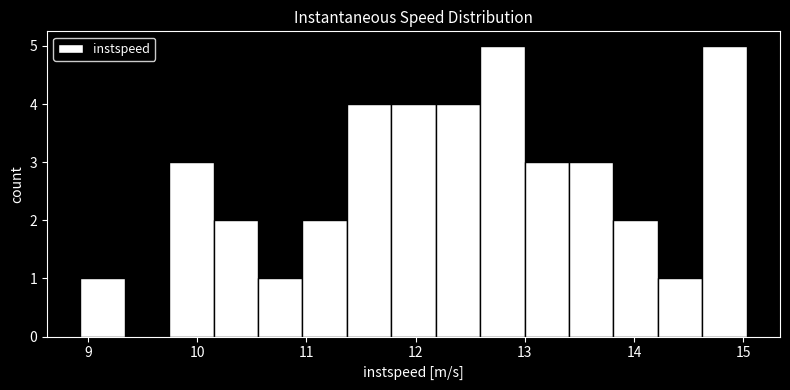

Reading left to right, list every bar in this chart as the range it spans on the x-axis followed by its height. Neither the bar edges nor the heights are printed on the chart, so give them approximately, as read against the axes.

8.9 to 9.3: 1
9.3 to 9.7: 0
9.7 to 10.1: 3
10.1 to 10.6: 2
10.6 to 11.0: 1
11.0 to 11.4: 2
11.4 to 11.8: 4
11.8 to 12.2: 4
12.2 to 12.6: 4
12.6 to 13.0: 5
13.0 to 13.4: 3
13.4 to 13.8: 3
13.8 to 14.2: 2
14.2 to 14.6: 1
14.6 to 15.0: 5